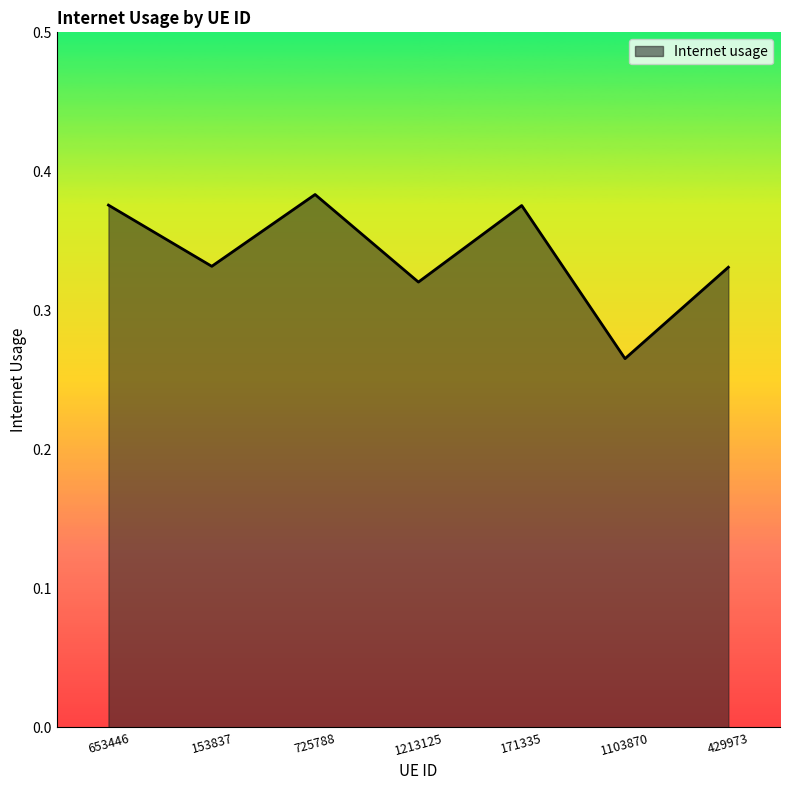

Which category has the lowest value across all series?

1103870